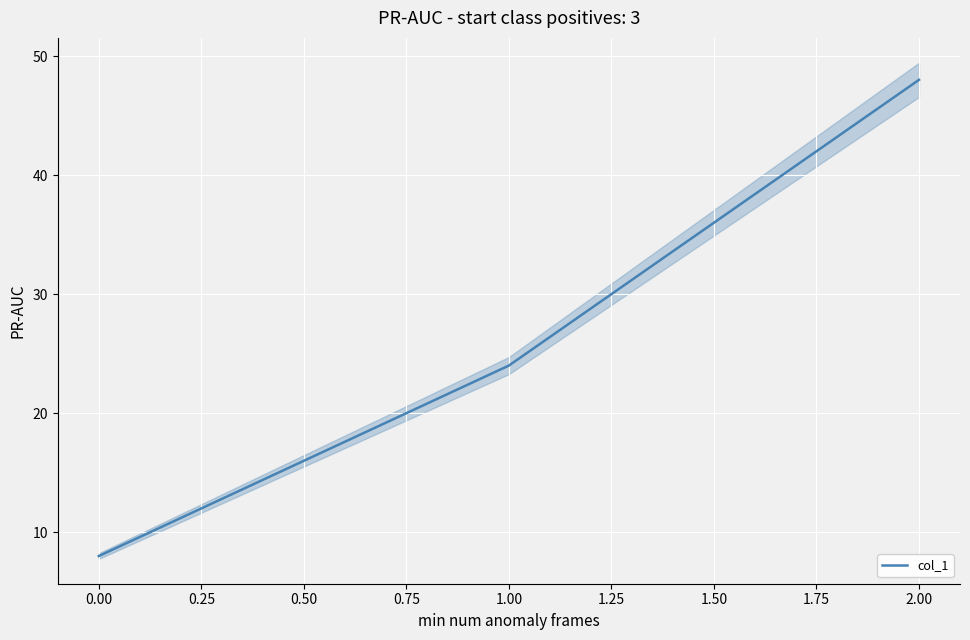

The value of col_1 at 0.00 is 8. True or false?

True